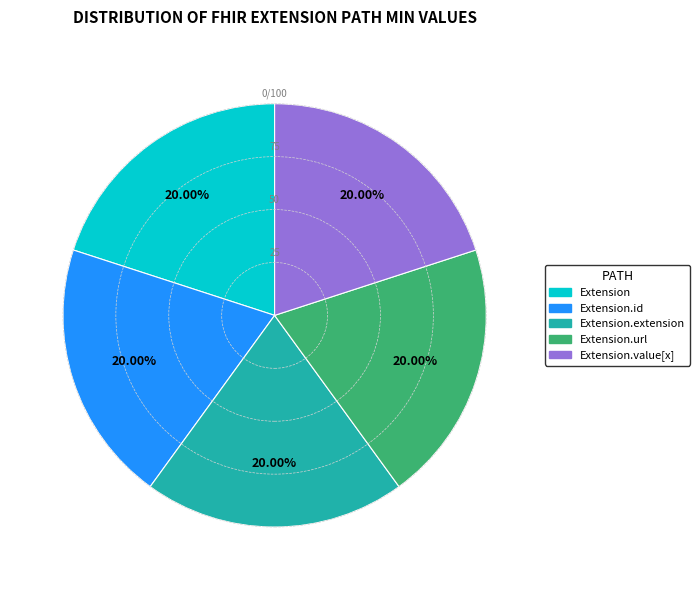

Is there a majority slice in this chart?

No